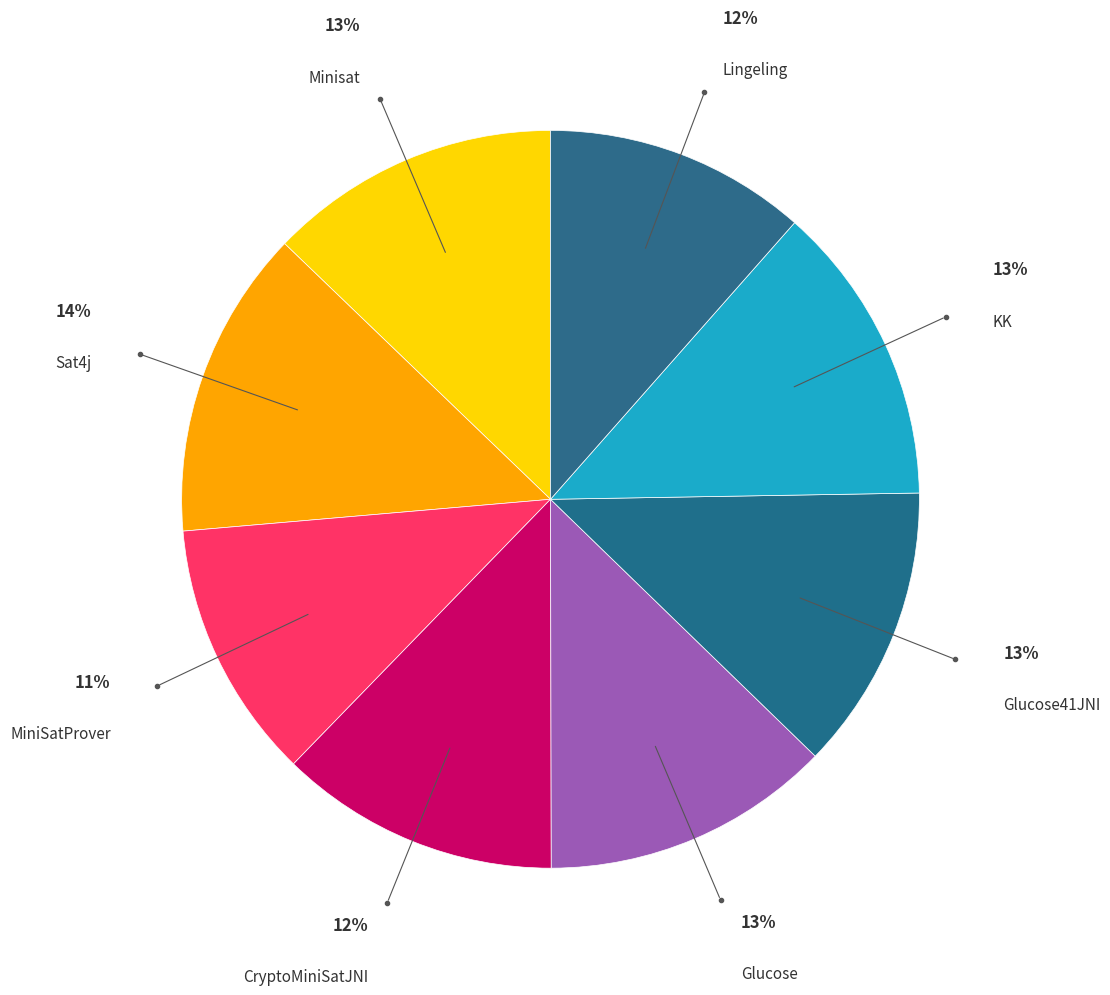

To the nearest percent, what is the average slice percentage?

12%